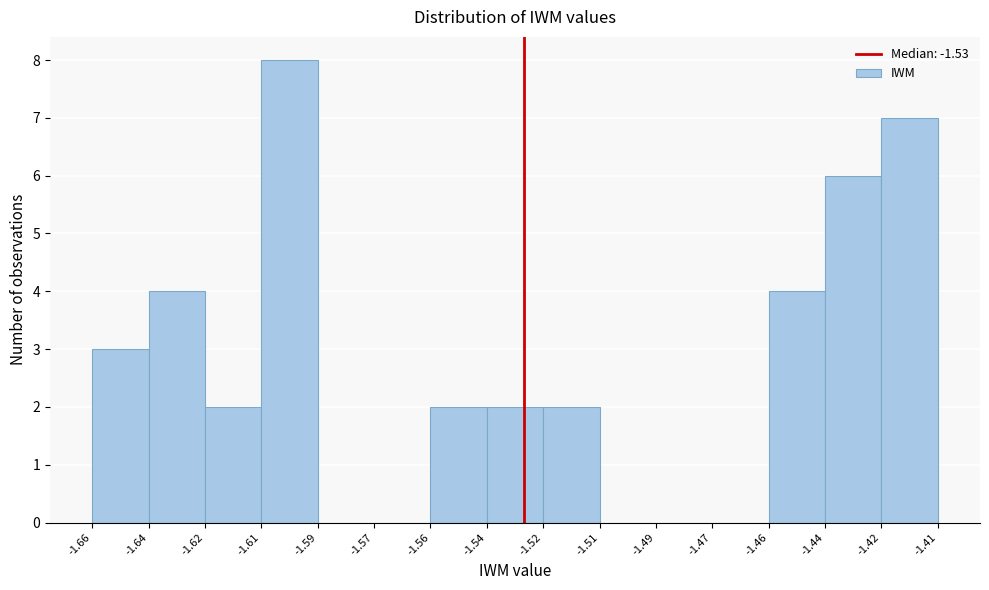

Reading right to left, what are all the values shown in this chart?

-1.42=7	-1.44=6	-1.46=4	-1.47=0	-1.49=0	-1.51=0	-1.52=2	-1.54=2	-1.56=2	-1.57=0	-1.59=0	-1.61=8	-1.62=2	-1.64=4	-1.66=3